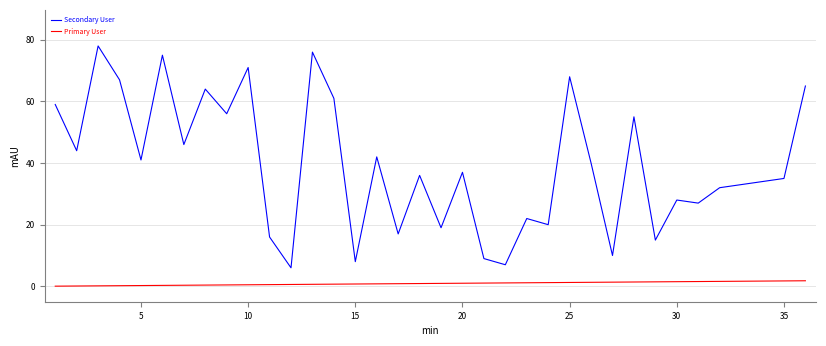

True or false: Secondary User and Primary User intersect in this chart.

False